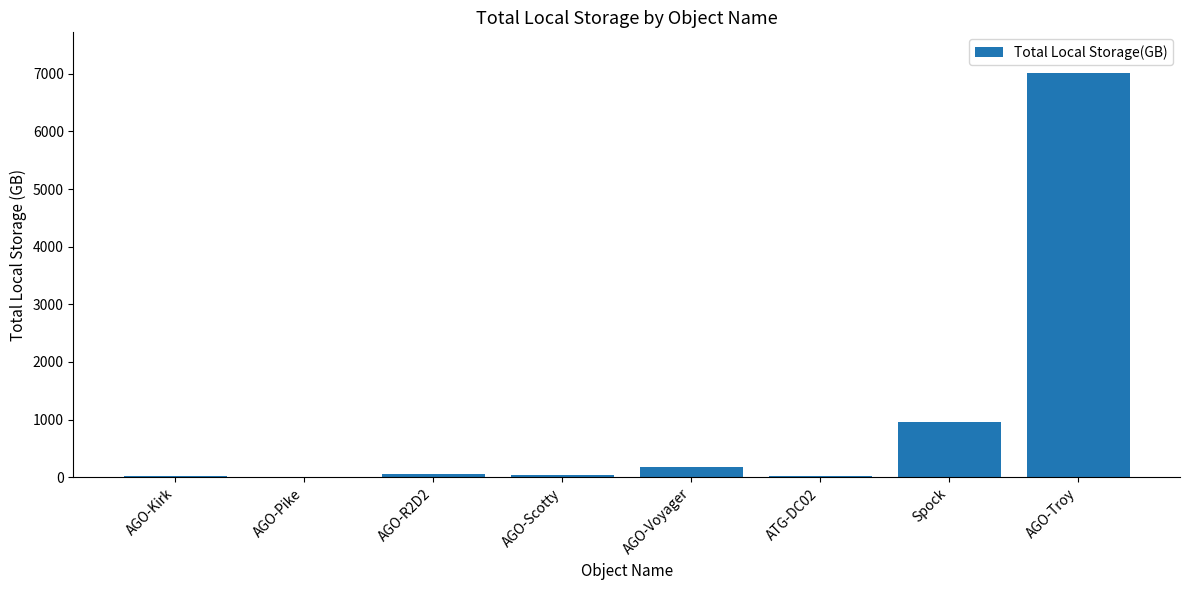

Which category has the highest value across all series?

AGO-Troy